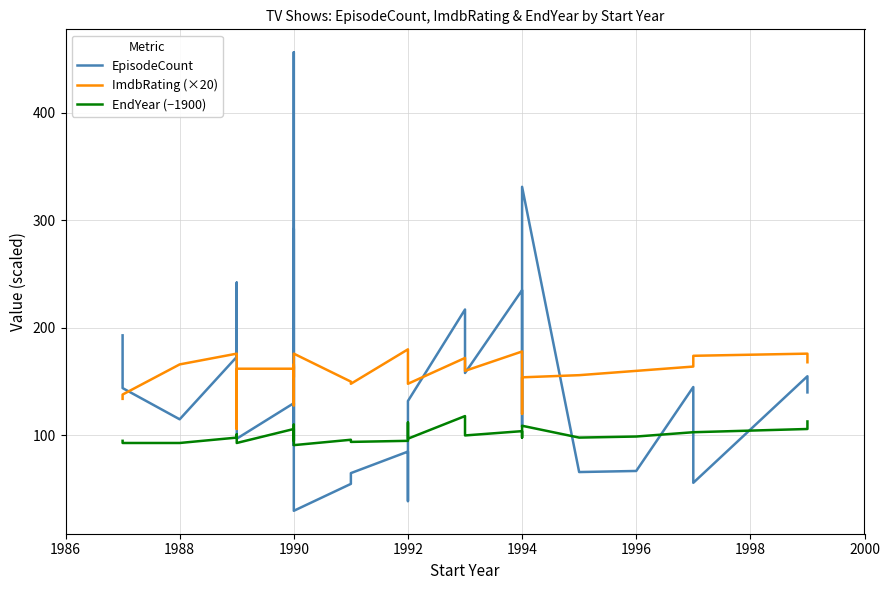

What is the label of the 25th point from the right?

1996